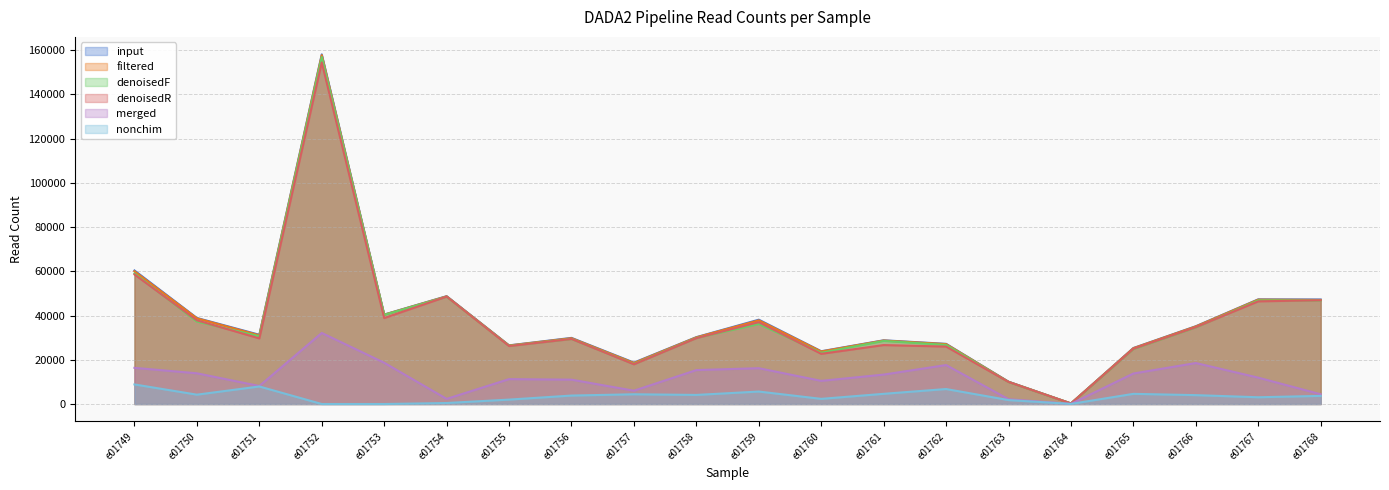

What is the minimum value for filtered?

254